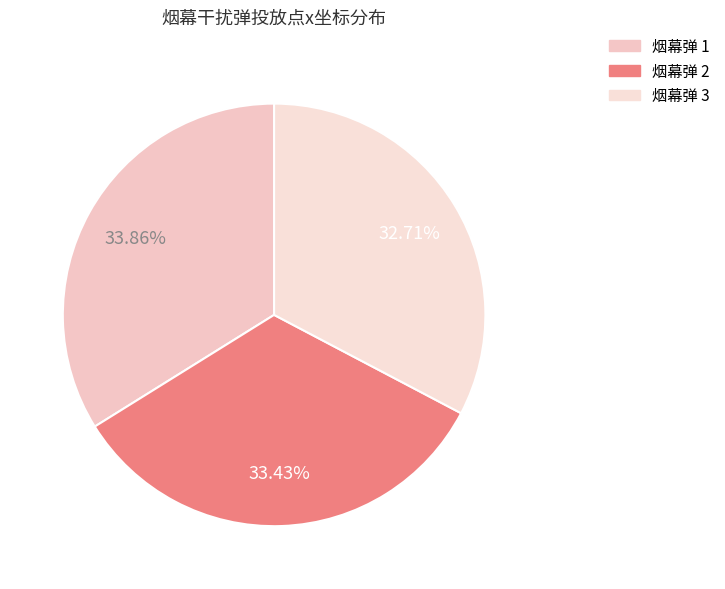

How many segments does this pie chart have?

3